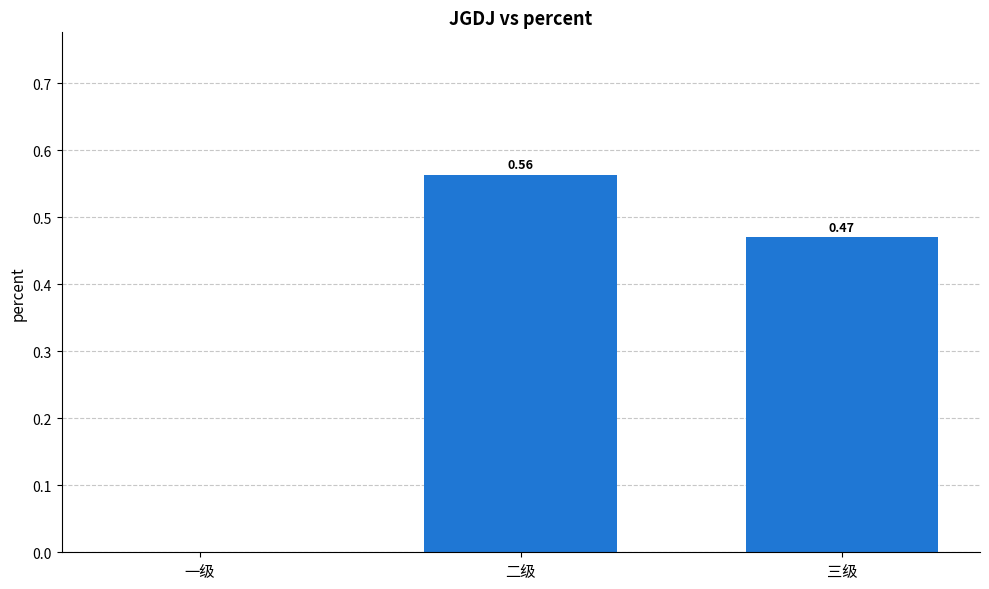

What is the change in value from 一级 to 三级?

+0.5